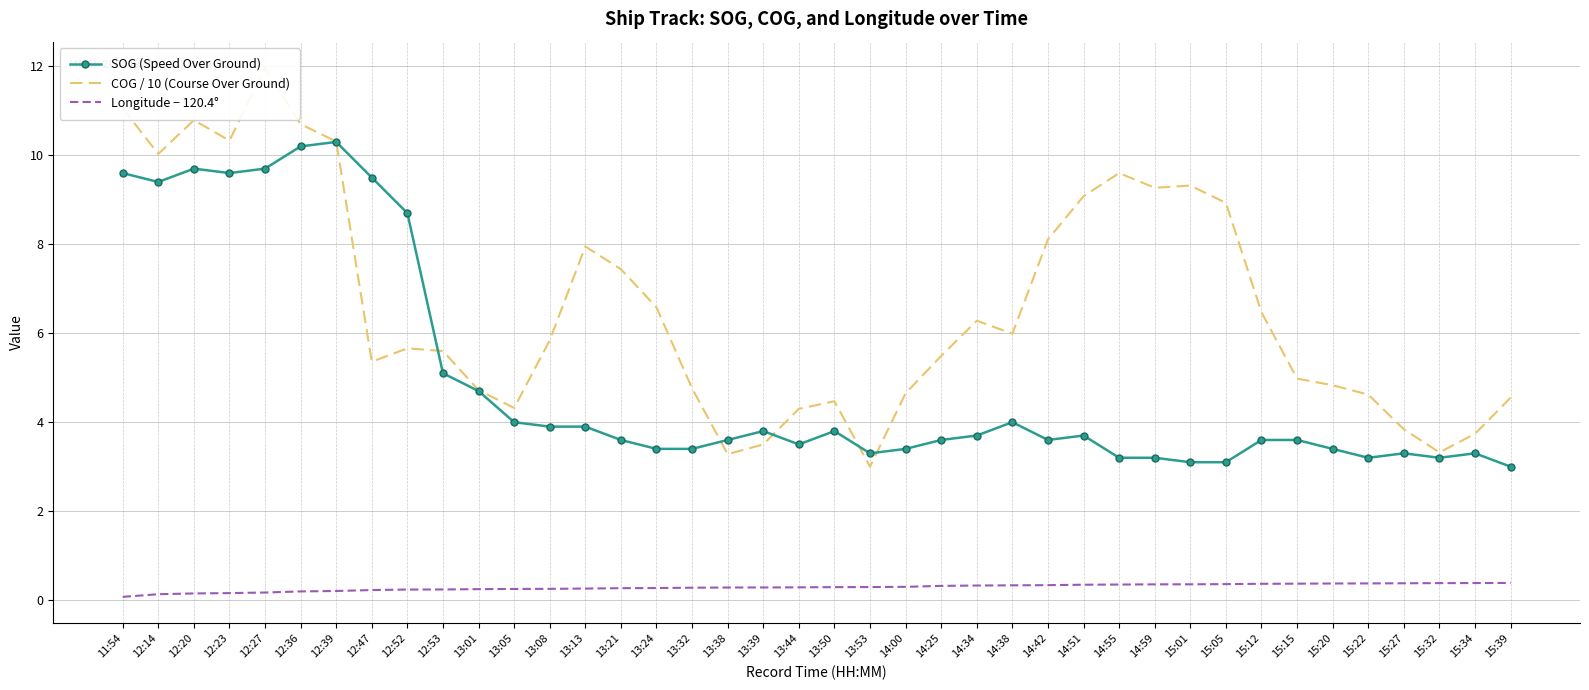

How many lines are shown in the chart?

3